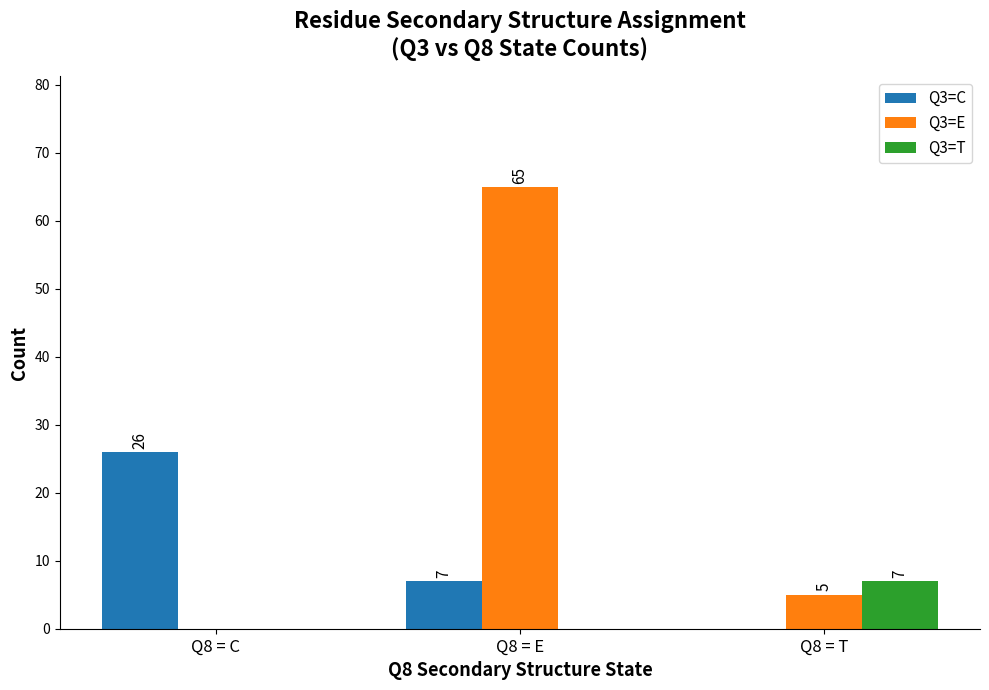

Where is Q3=C nearest to the value 13?

Q8 = E